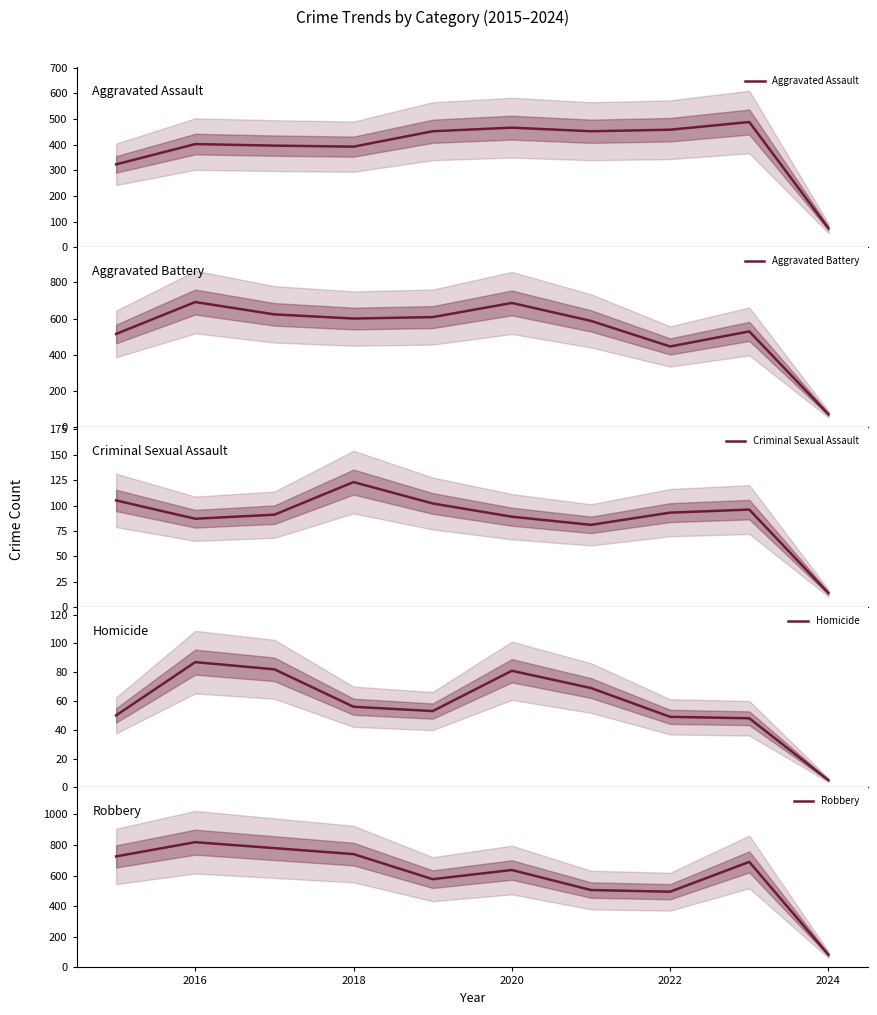

What is the lowest value of the Homicide series?

5